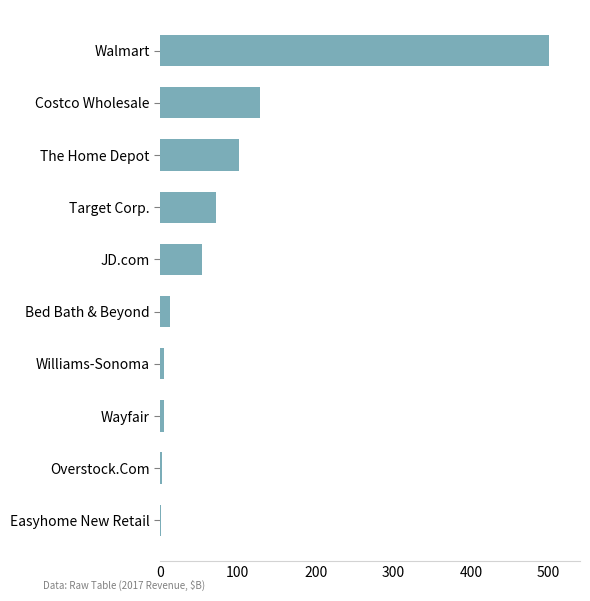

Which category has the highest value across all series?

Walmart